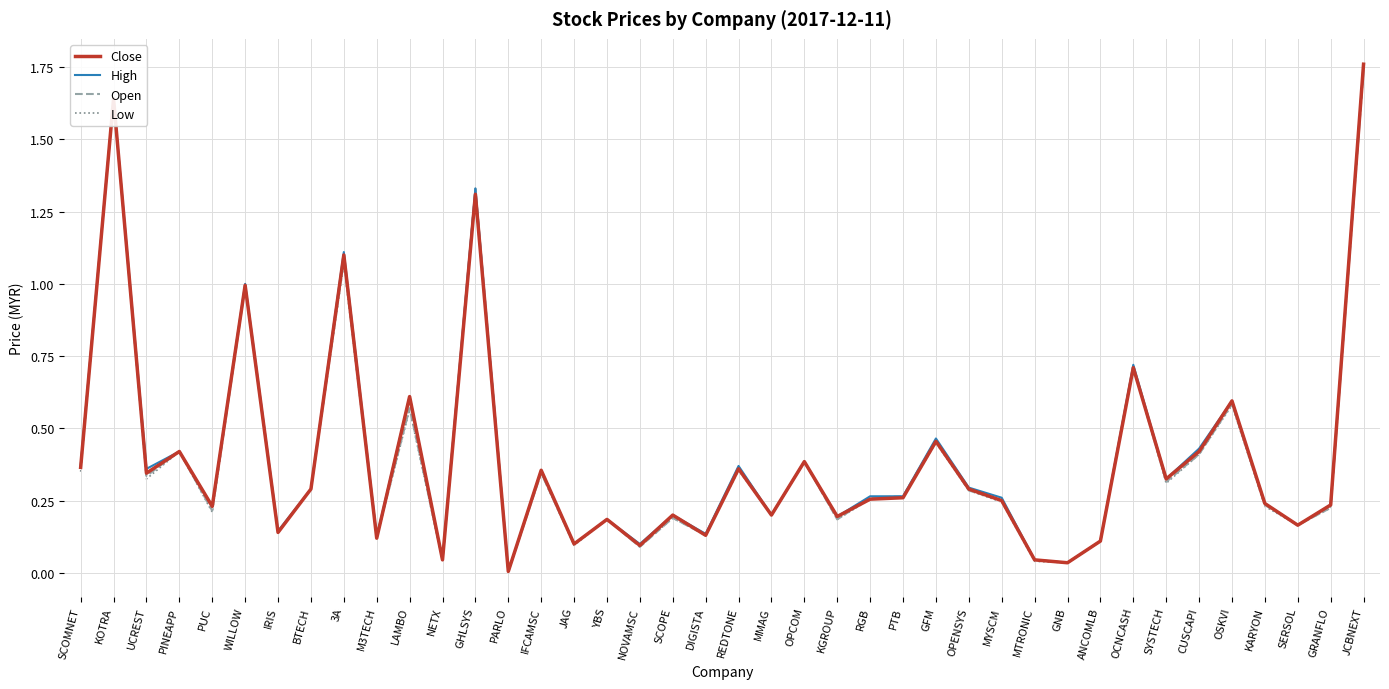

At which category does Low reach its first local valley?

UCREST